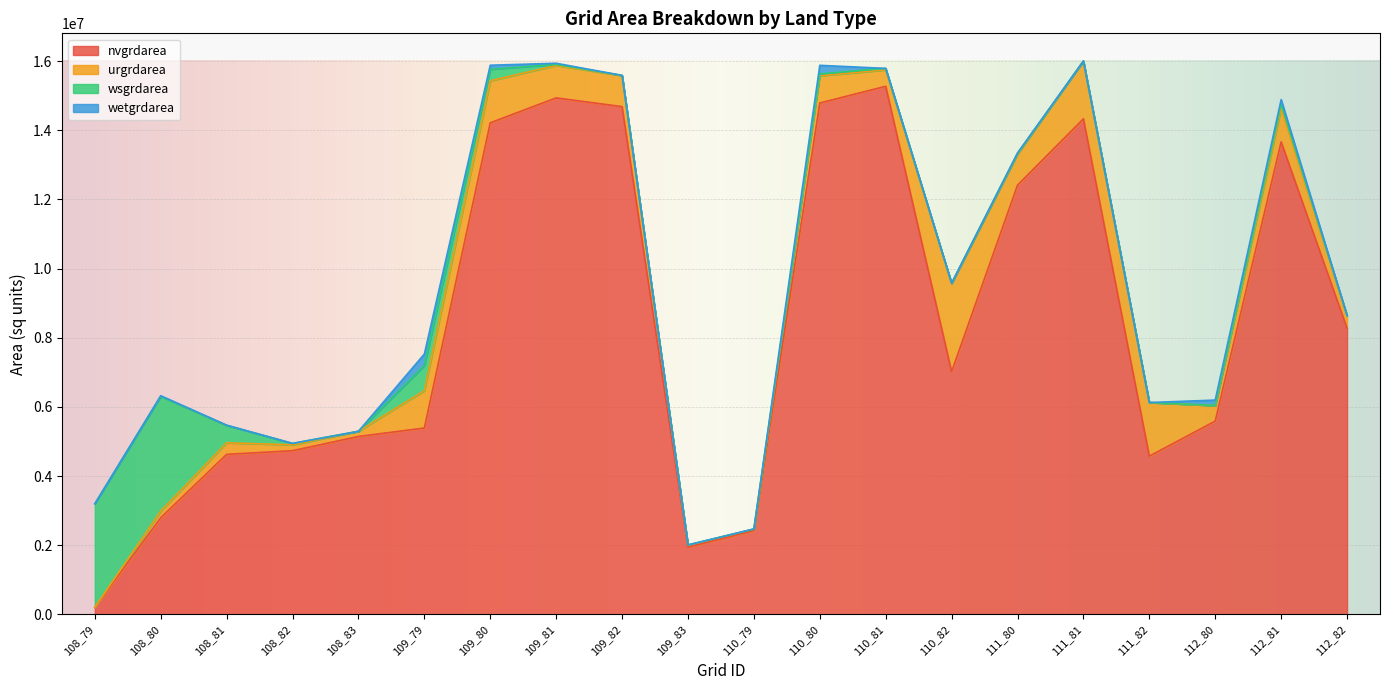

Where is the first local maximum for wetgrdarea?

108_80